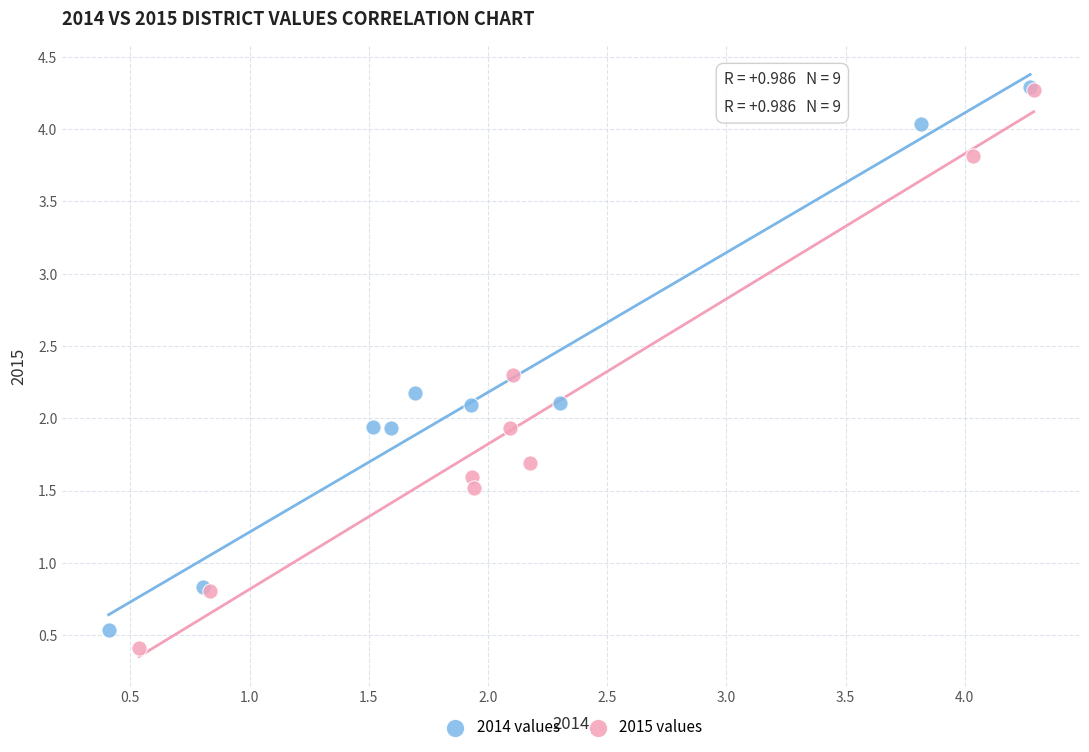

Which series reaches the minimum Y coordinate?

2015 values